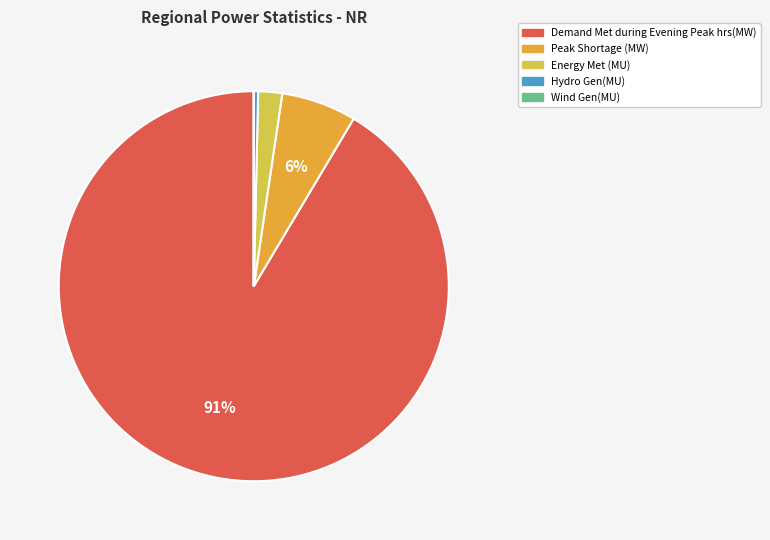

Does any single category account for the majority?

Yes